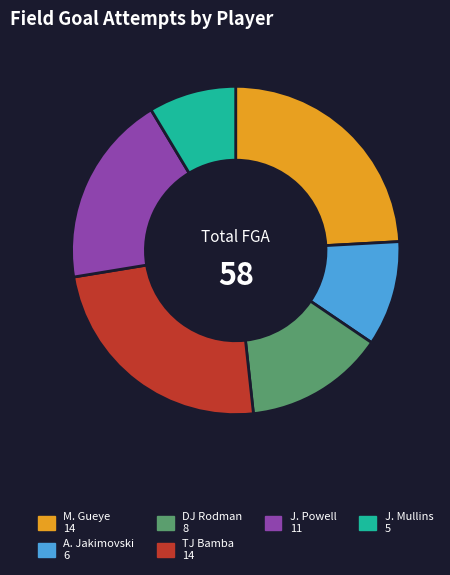

Does any single category account for the majority?

No